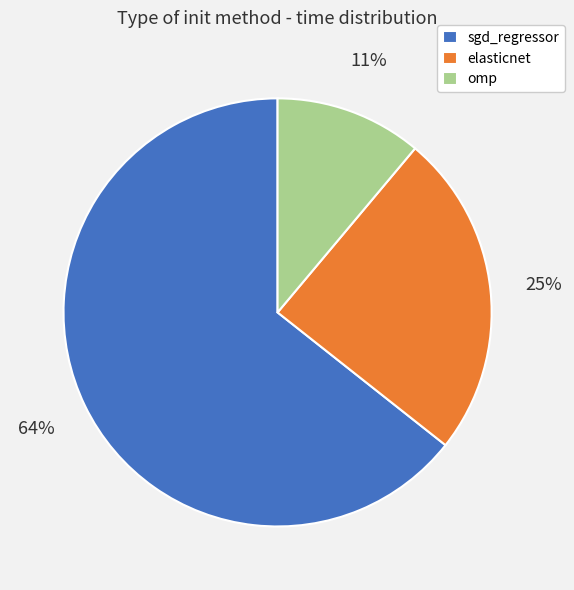

To the nearest percent, what percentage of the pie is elasticnet?

25%